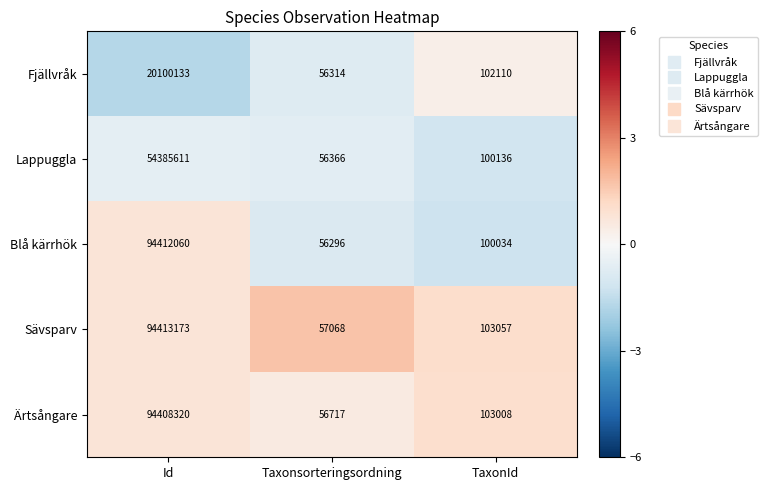

Reading left to right, extract all data points from this chart.

Fjällvråk: 20100133	56314	102110
Lappuggla: 54385611	56366	100136
Blå kärrhök: 94412060	56296	100034
Sävsparv: 94413173	57068	103057
Ärtsångare: 94408320	56717	103008